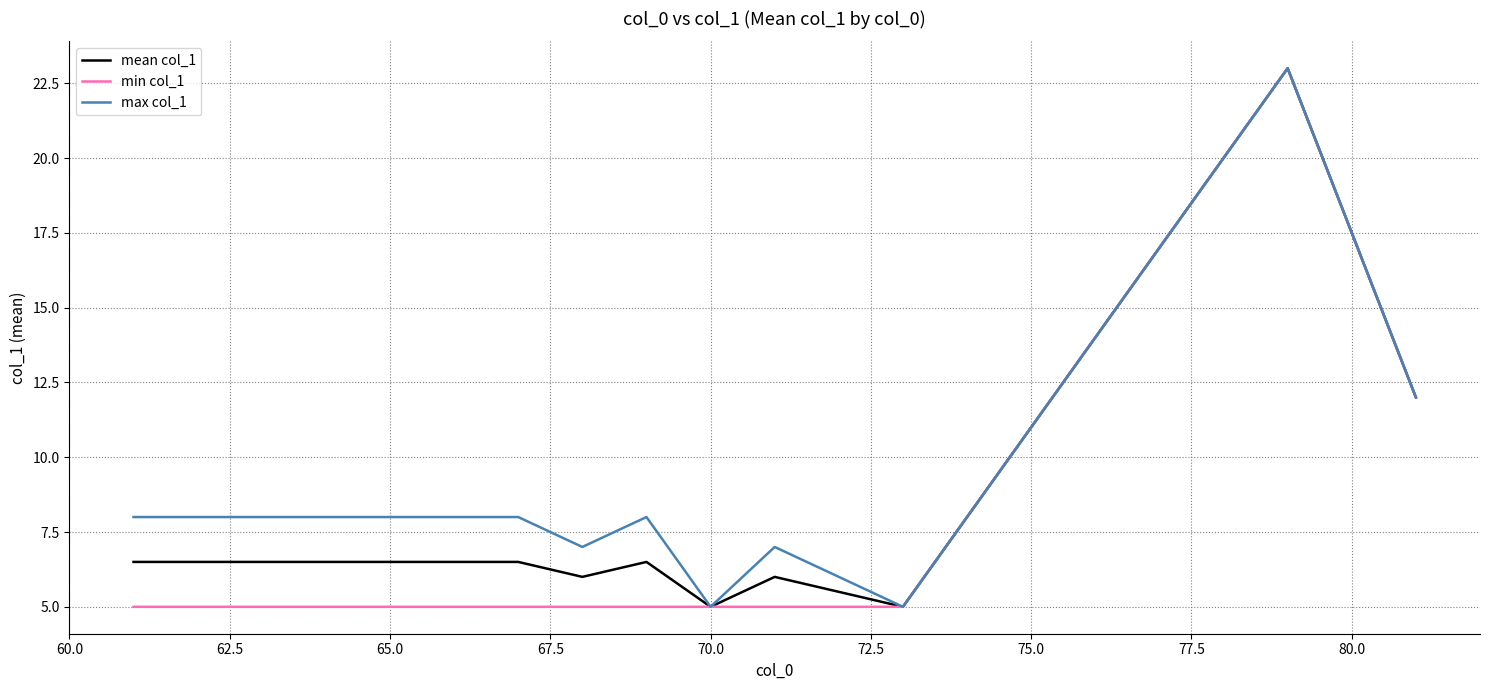

List the series in order of their overall mean, highest first.

max col_1, mean col_1, min col_1